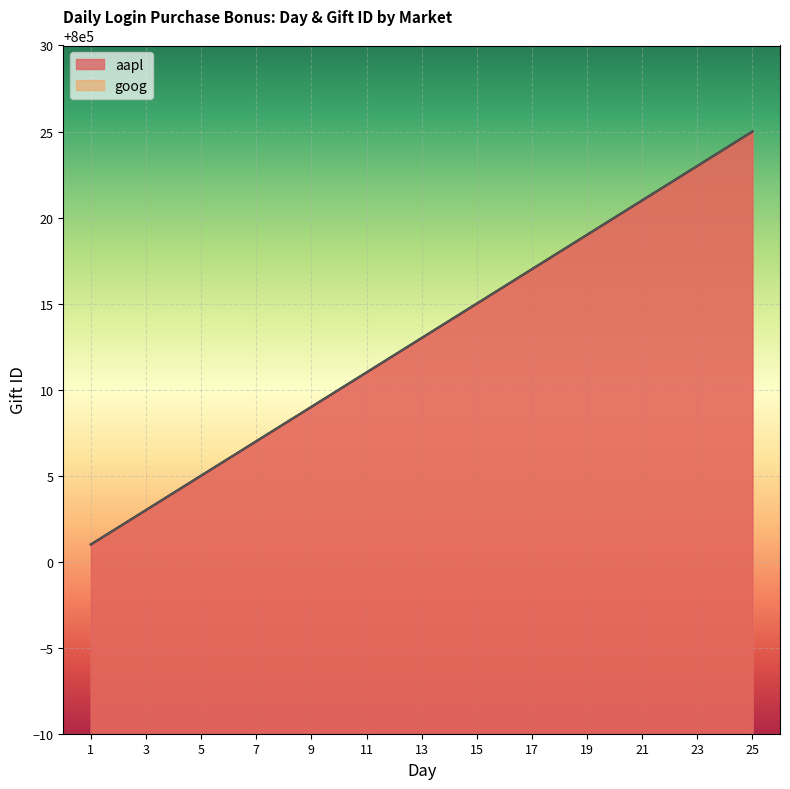

Reading right to left, what are all the values shown in this chart?

aapl: 25=800025	24=800024	23=800023	22=800022	21=800021	20=800020	19=800019	18=800018	17=800017	16=800016	15=800015	14=800014	13=800013	12=800012	11=800011	10=800010	9=800009	8=800008	7=800007	6=800006	5=800005	4=800004	3=800003	2=800002	1=800001
goog: 25=800025	24=800024	23=800023	22=800022	21=800021	20=800020	19=800019	18=800018	17=800017	16=800016	15=800015	14=800014	13=800013	12=800012	11=800011	10=800010	9=800009	8=800008	7=800007	6=800006	5=800005	4=800004	3=800003	2=800002	1=800001